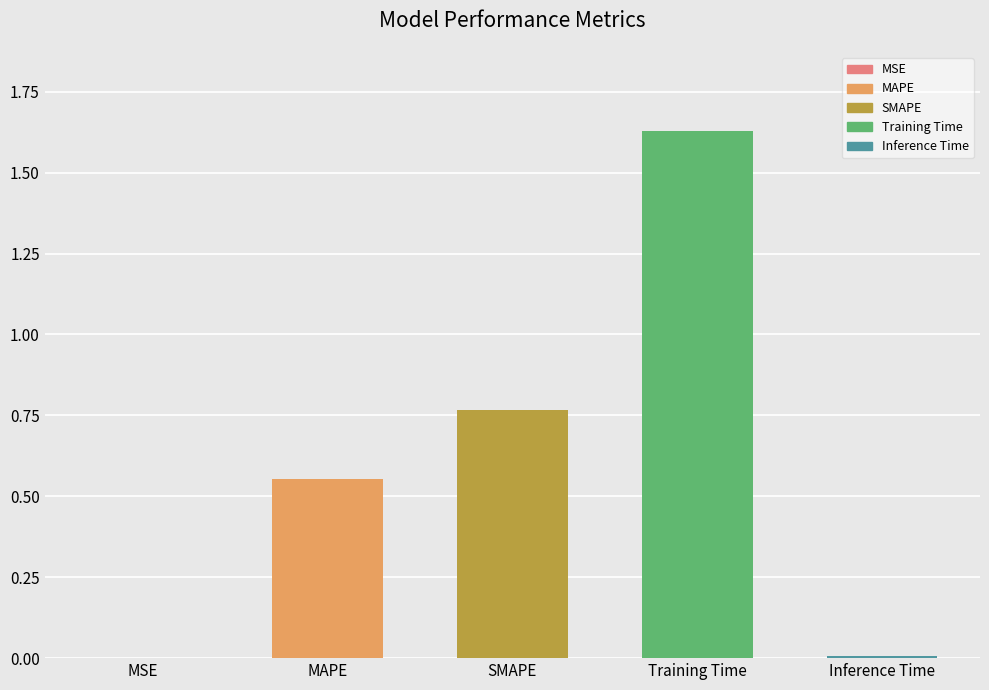

How many categories are shown in the chart?

5